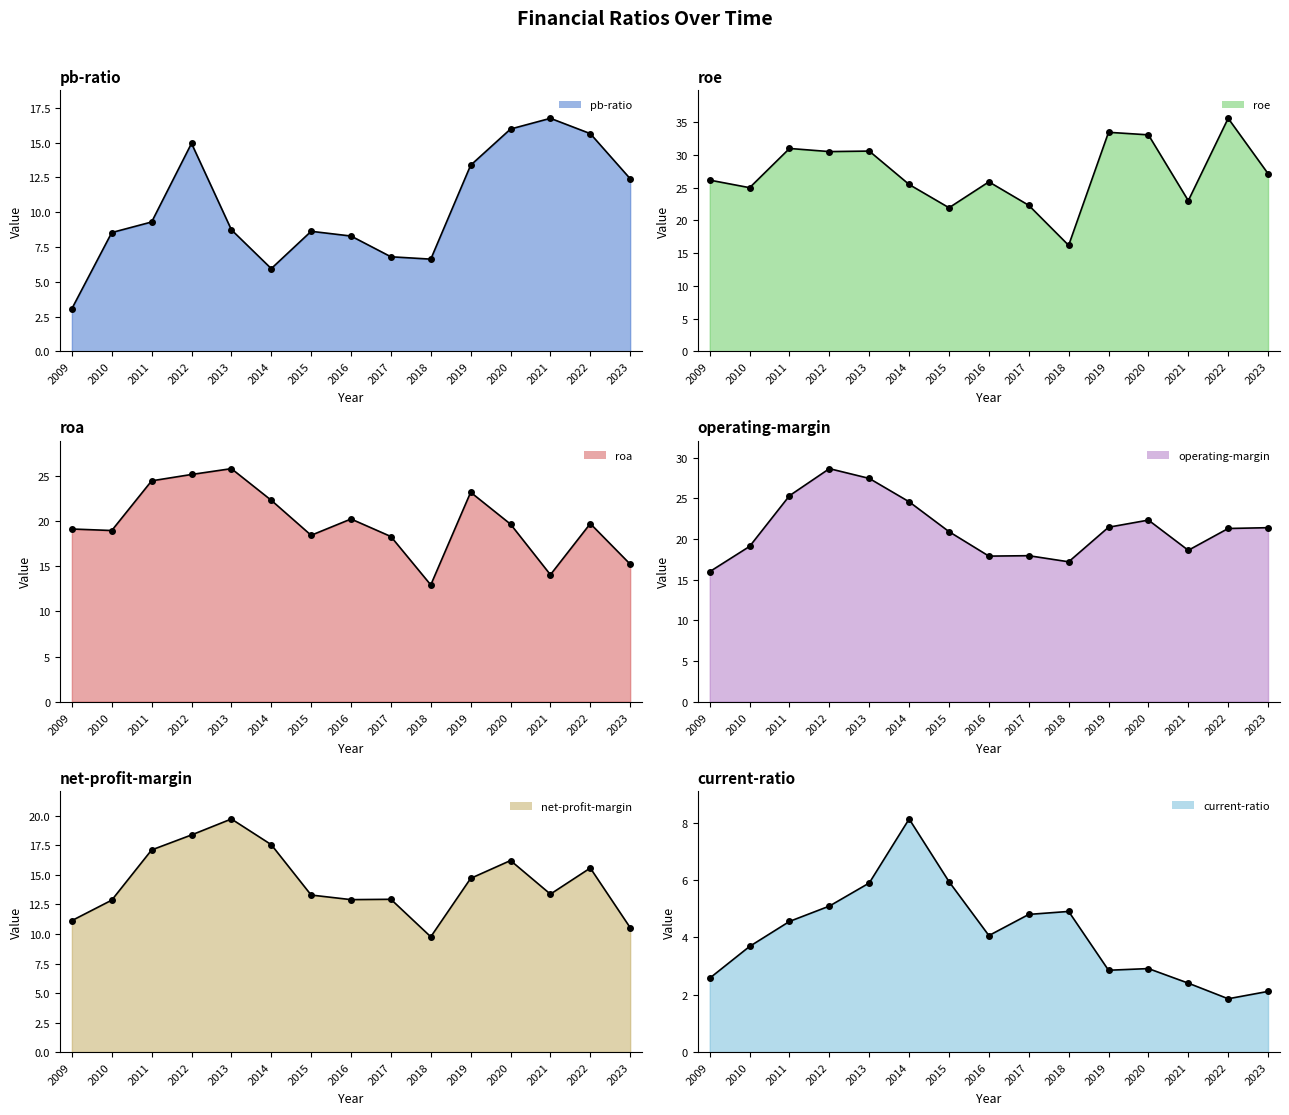

At which label is roa closest to 19?

2010